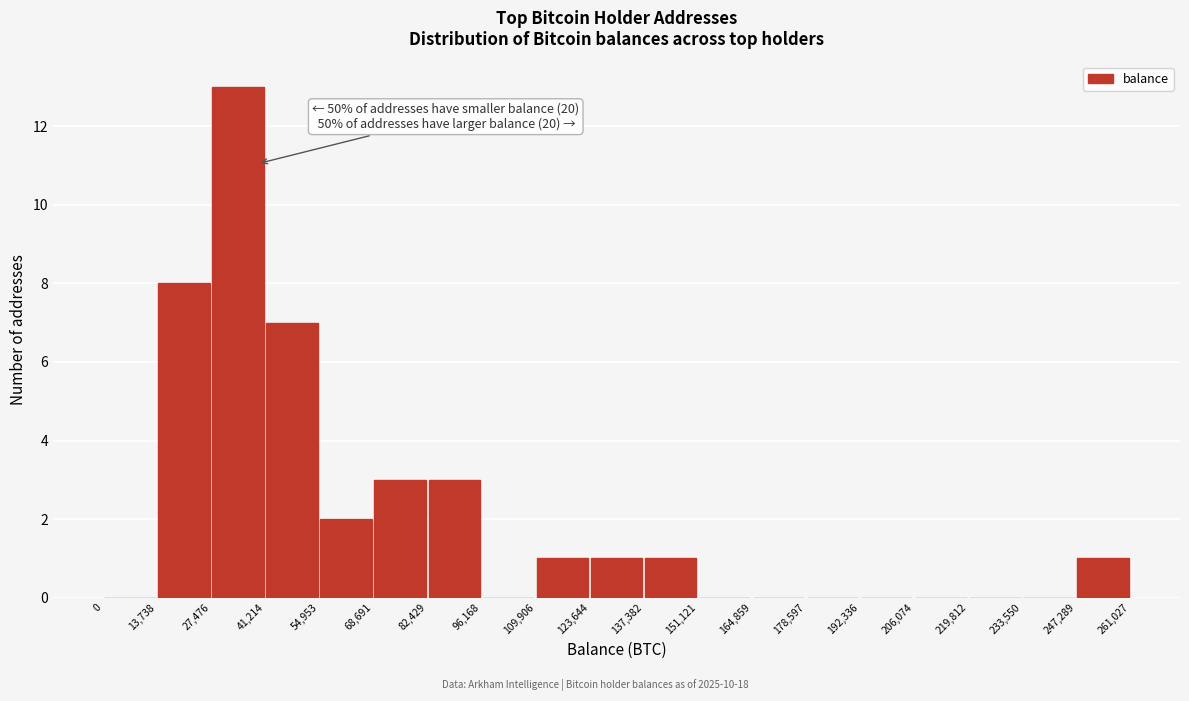

Over which range of the x-axis is the bar tallest?

27,476 to 41,214